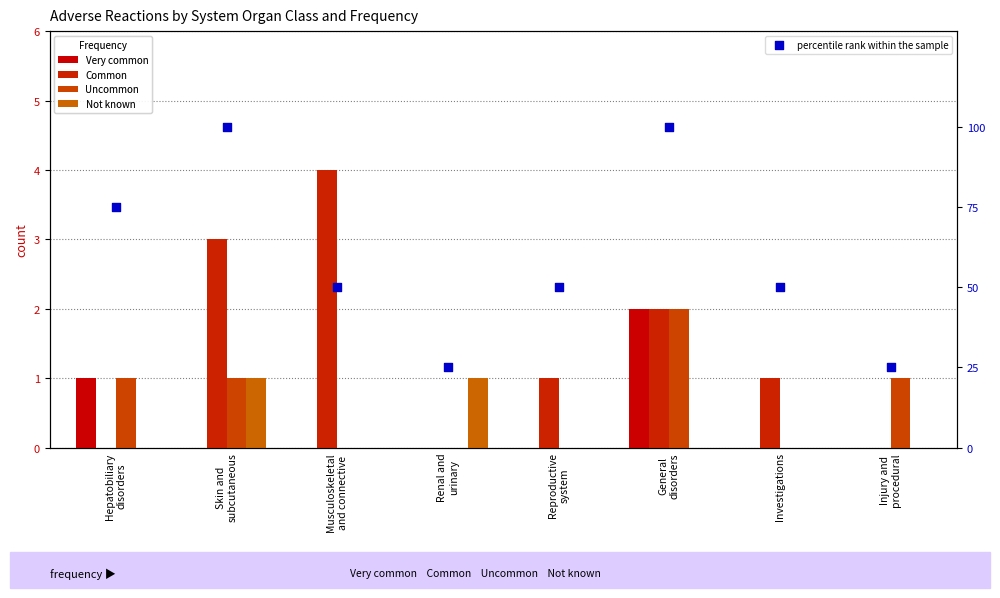

At which category is the sum across all series the highest?

General
disorders